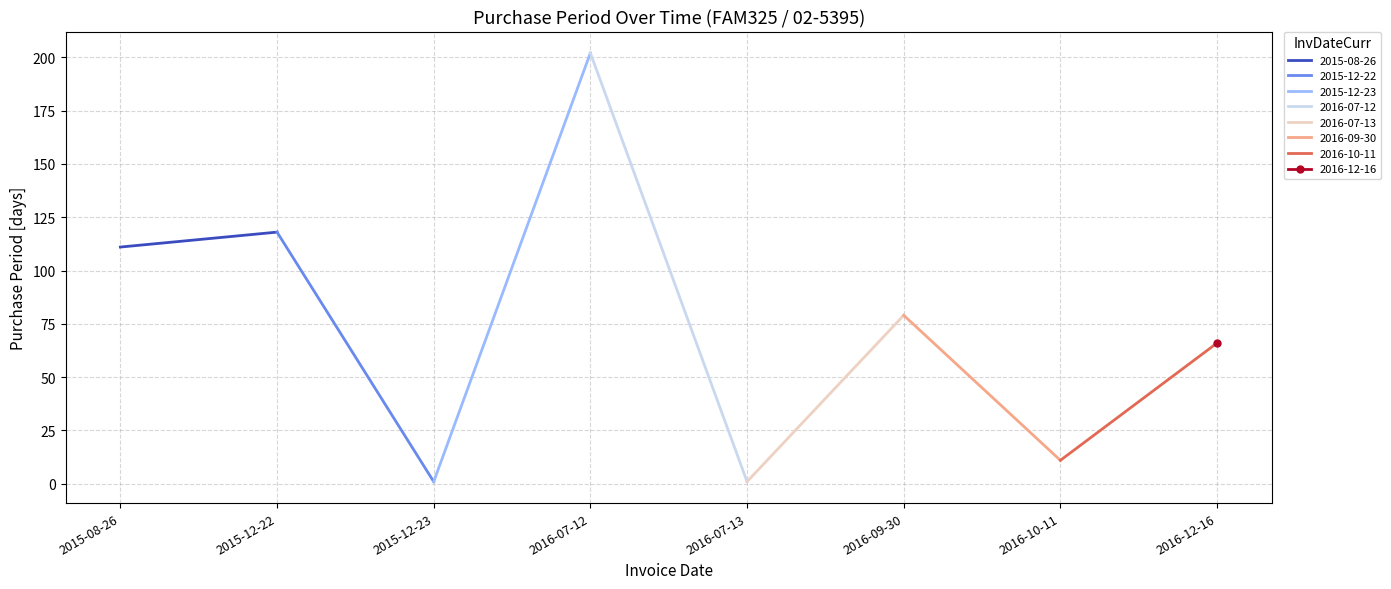

What is the label of the 5th point from the left?

2016-07-13